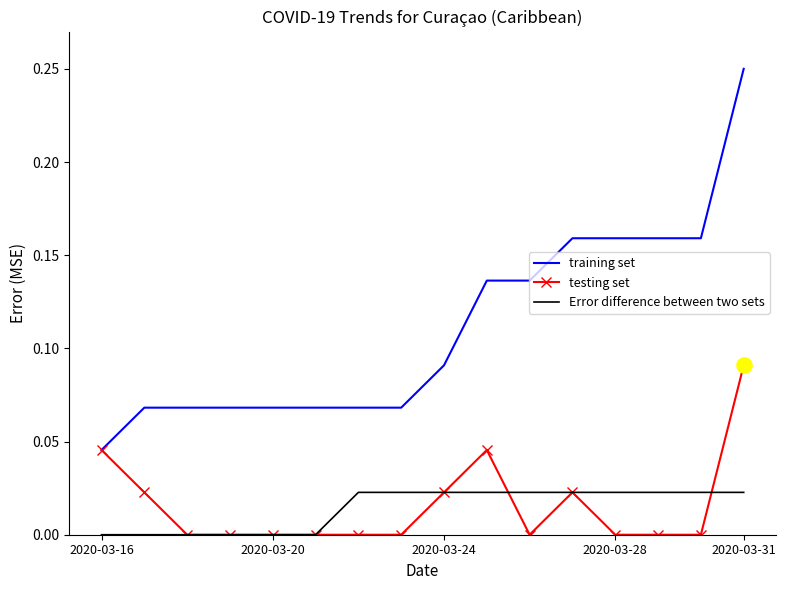

Which series has the widest spread of values?

training set